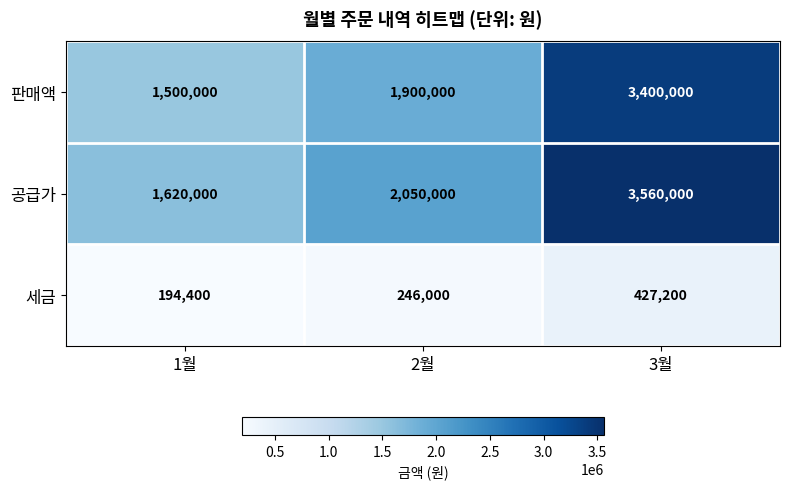

Rank the series at 1월 from lowest to highest value.

세금, 판매액, 공급가